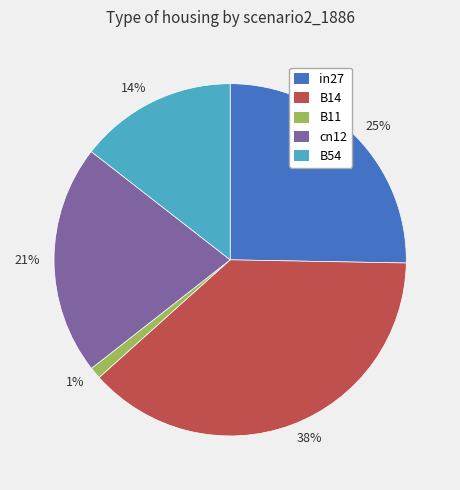

What is the smallest slice in the pie chart?

1%